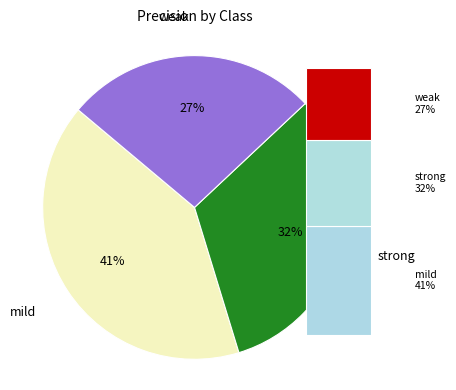

To the nearest percent, what is the combined percentage of weak and strong?

59%